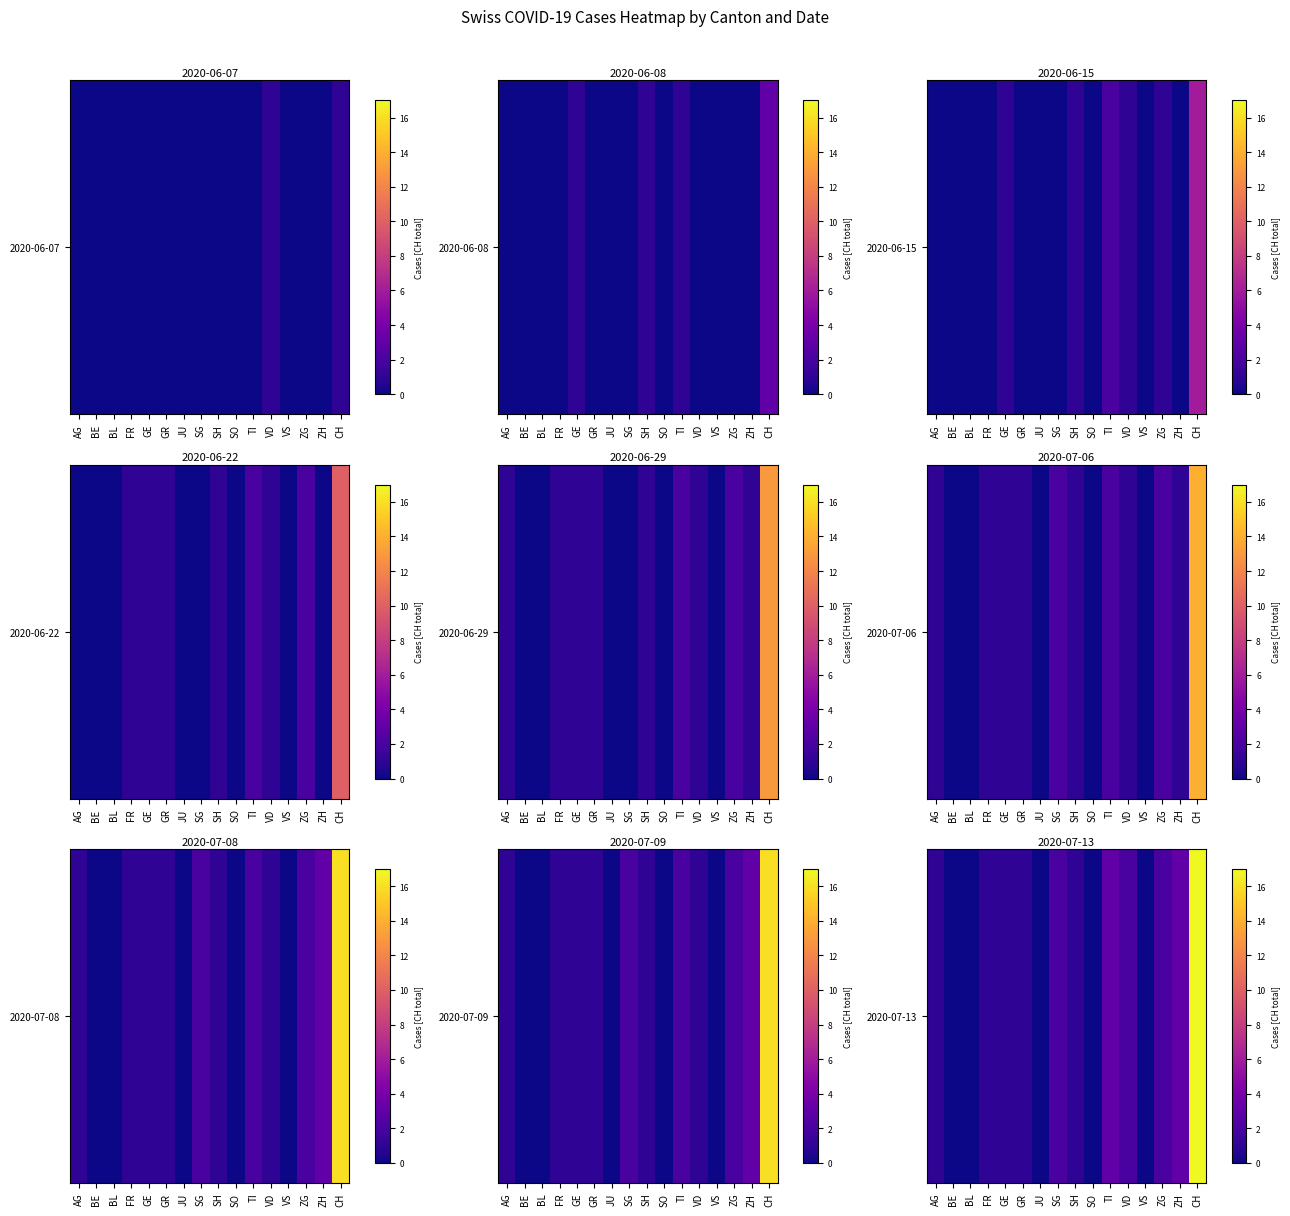

List the labels in order of value, largest first.

CH, TI, ZH, SG, VD, ZG, AG, FR, GE, GR, SH, BE, BL, JU, SO, VS